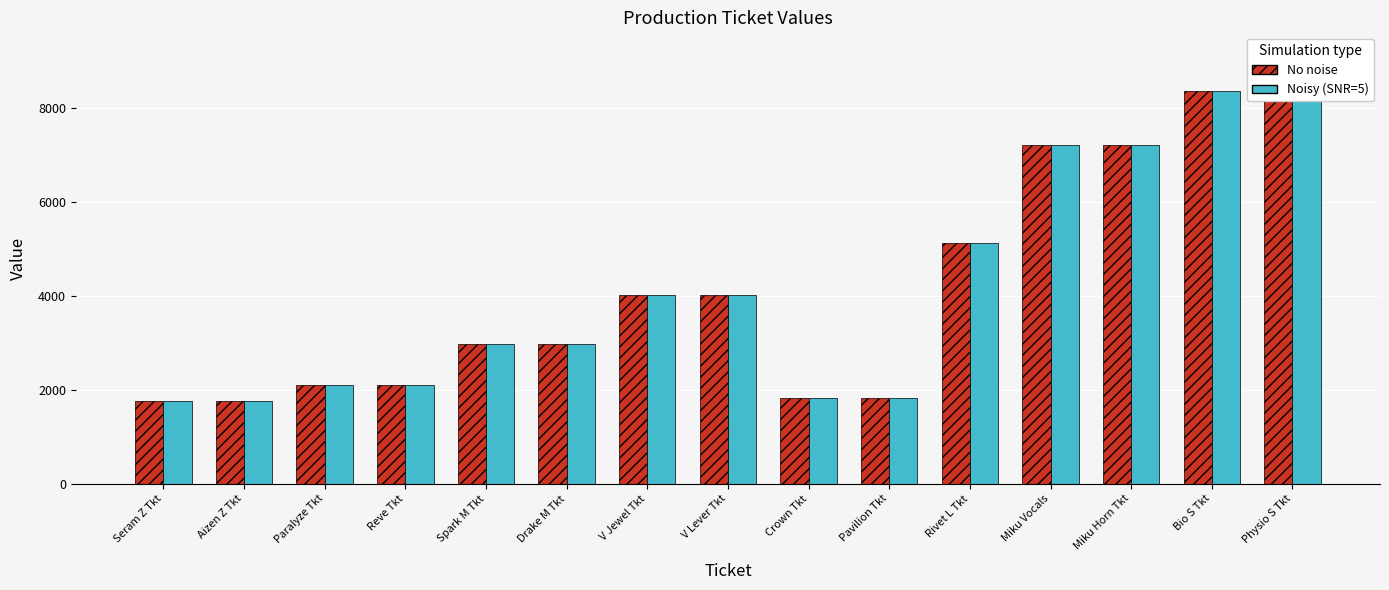

Between Pavilion Tkt and Miku Vocals, which series saw the biggest shift?

No noise